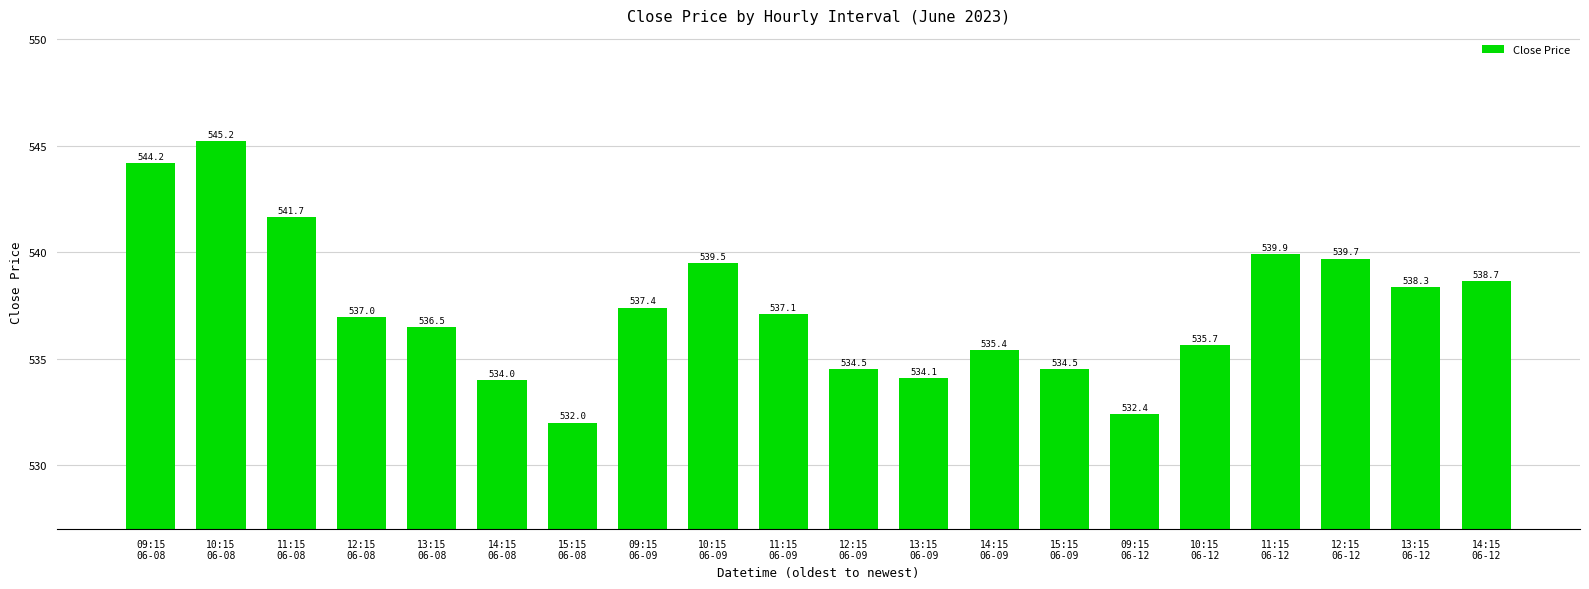

Between 11:15
06-08 and 15:15
06-09, which is larger?

11:15
06-08